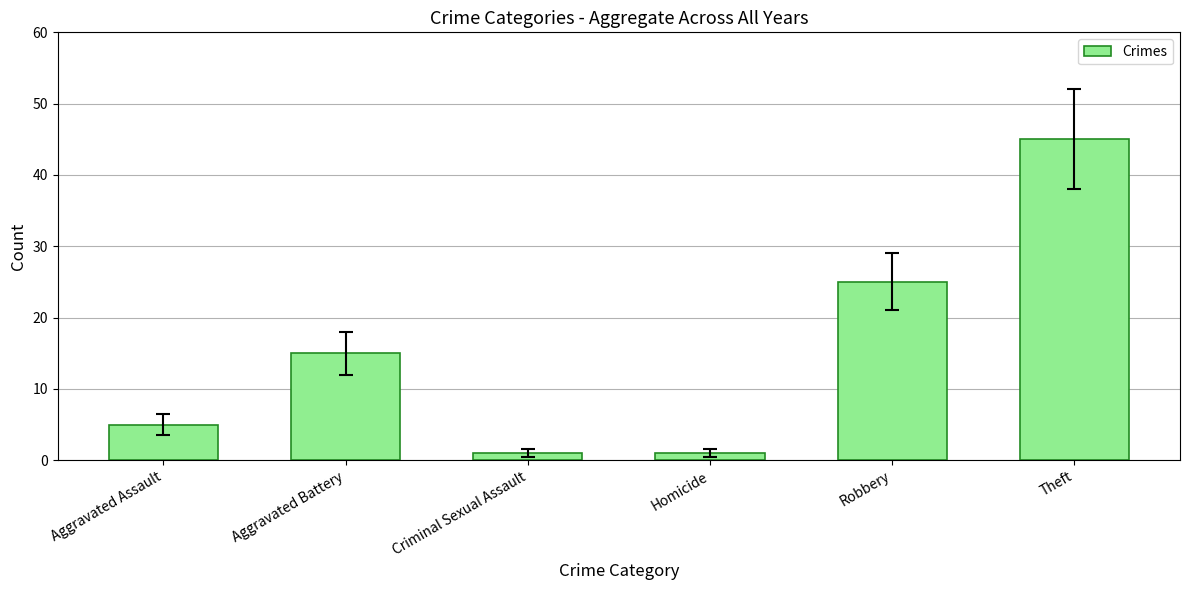

What position from the right is Aggravated Battery?

5